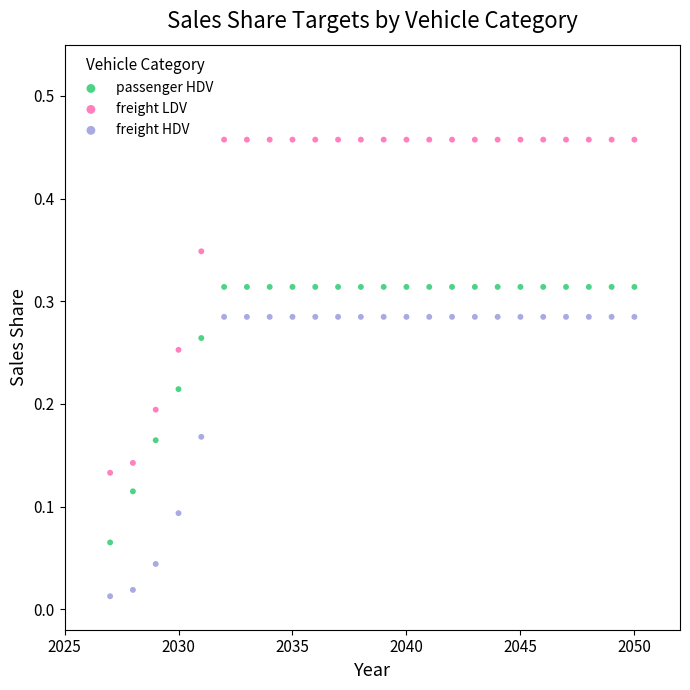

Which series reaches the minimum Y coordinate?

freight HDV